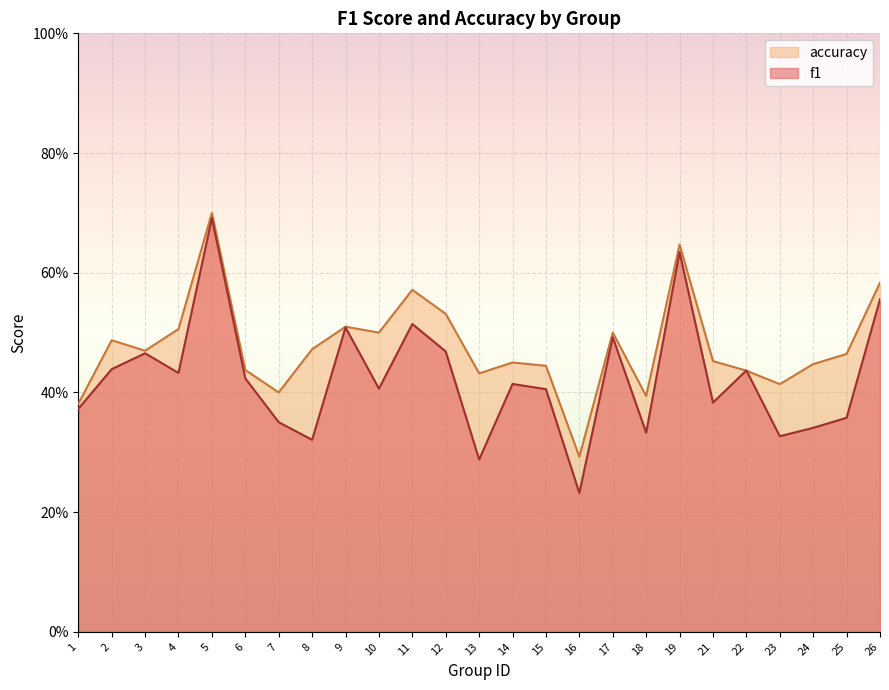

How many distinct data groups are displayed?

2